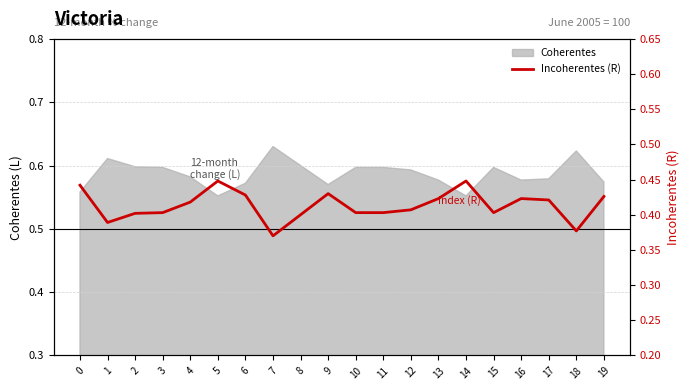

What is the change in value from 7 to 13?

+0.1